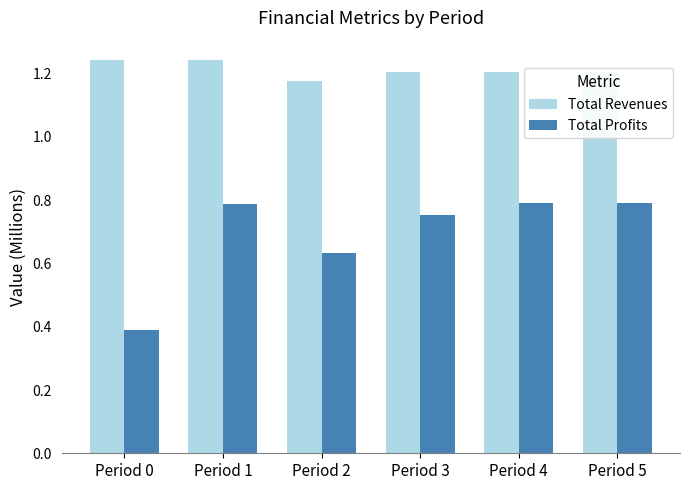

How many categories are shown in the chart?

6